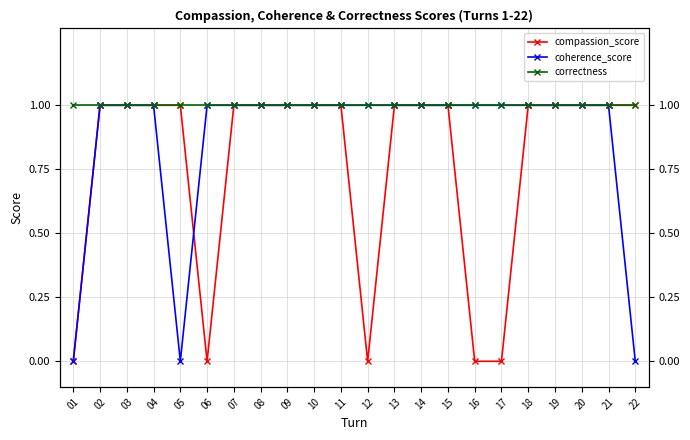

What value does the correctness series have at 16?

1